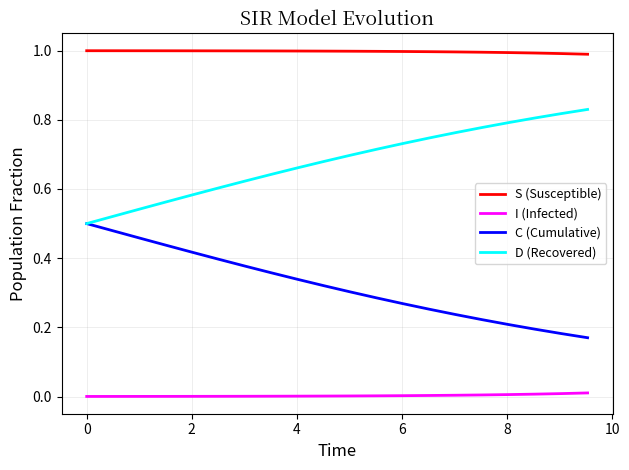

List the series in order of their overall mean, highest first.

S (Susceptible), D (Recovered), C (Cumulative), I (Infected)